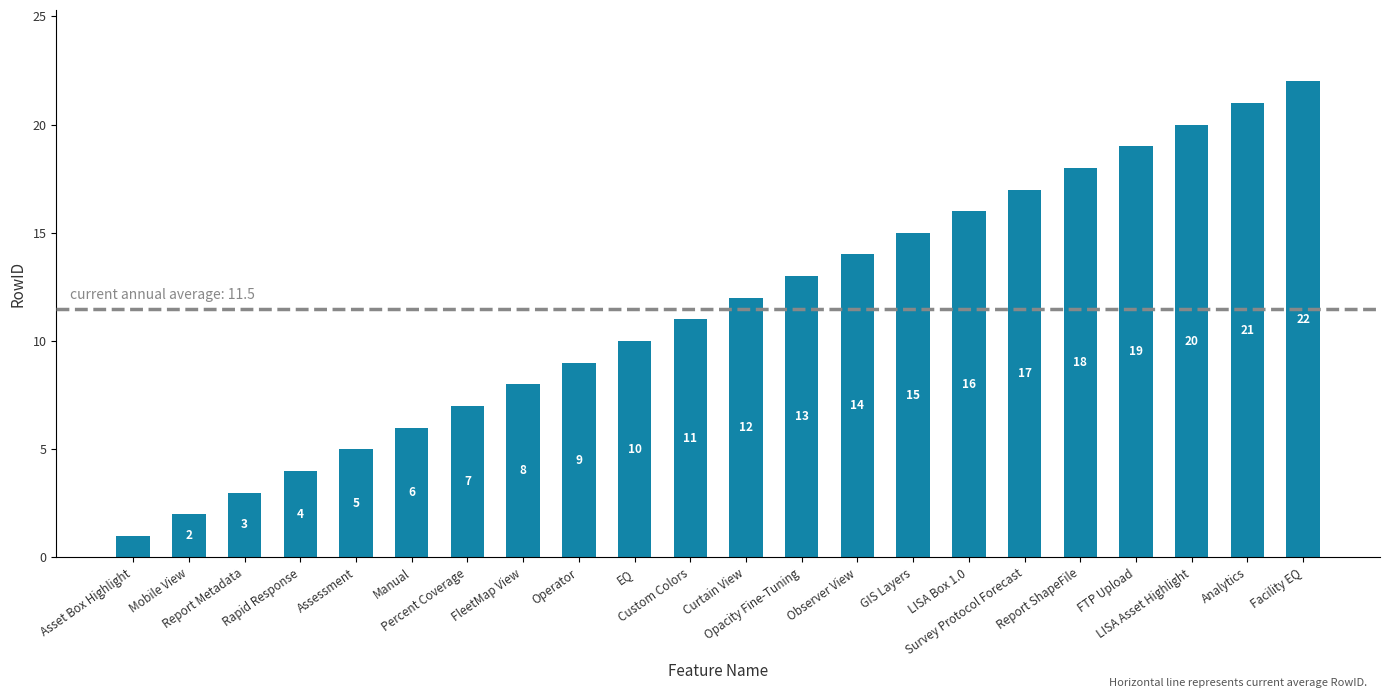

Is it true that the value at EQ is 10?

True